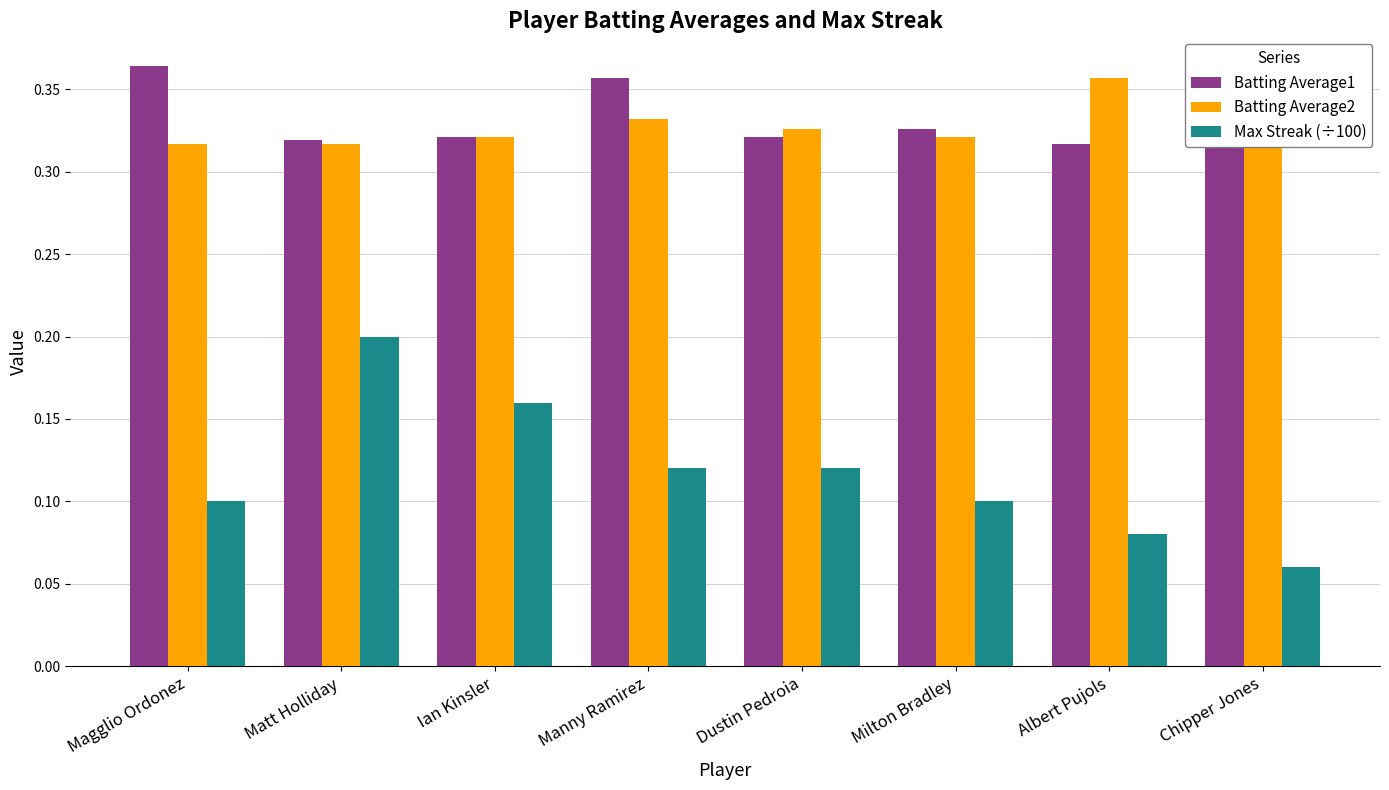

How many bars are there in total?

24